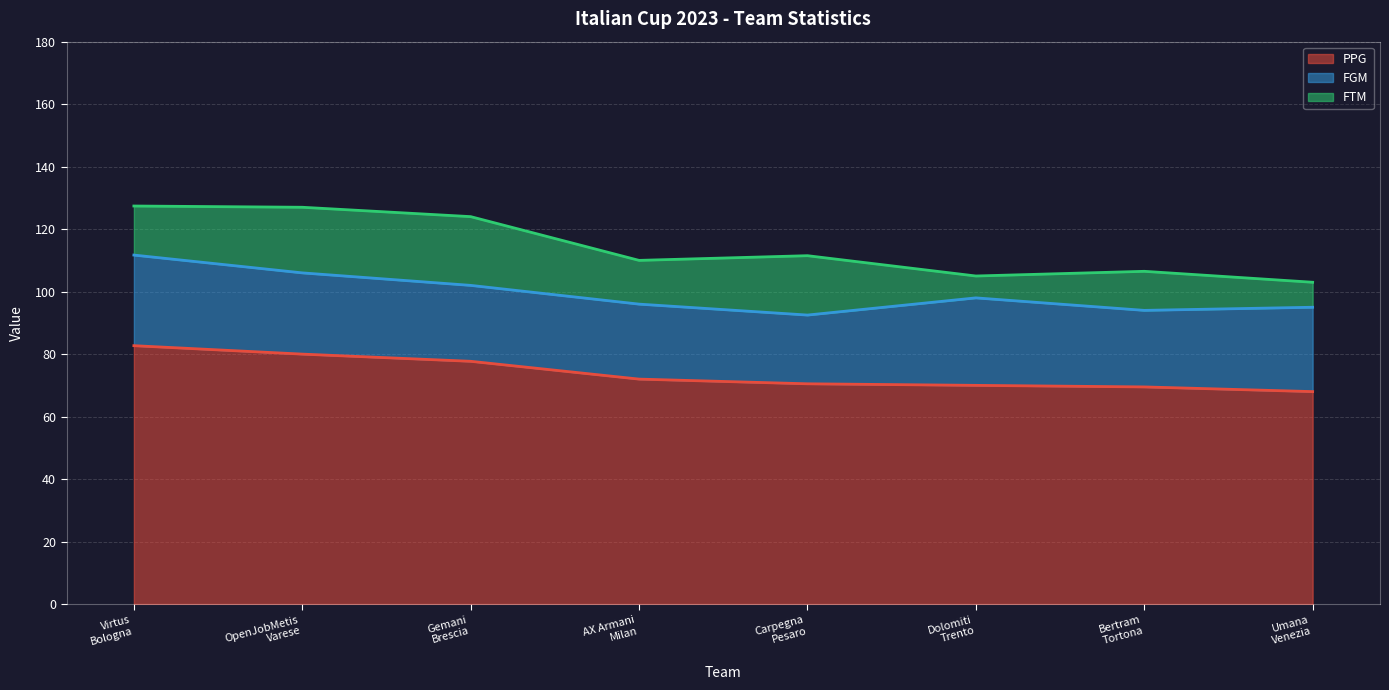

What is the lowest value of the PPG series?

68.0